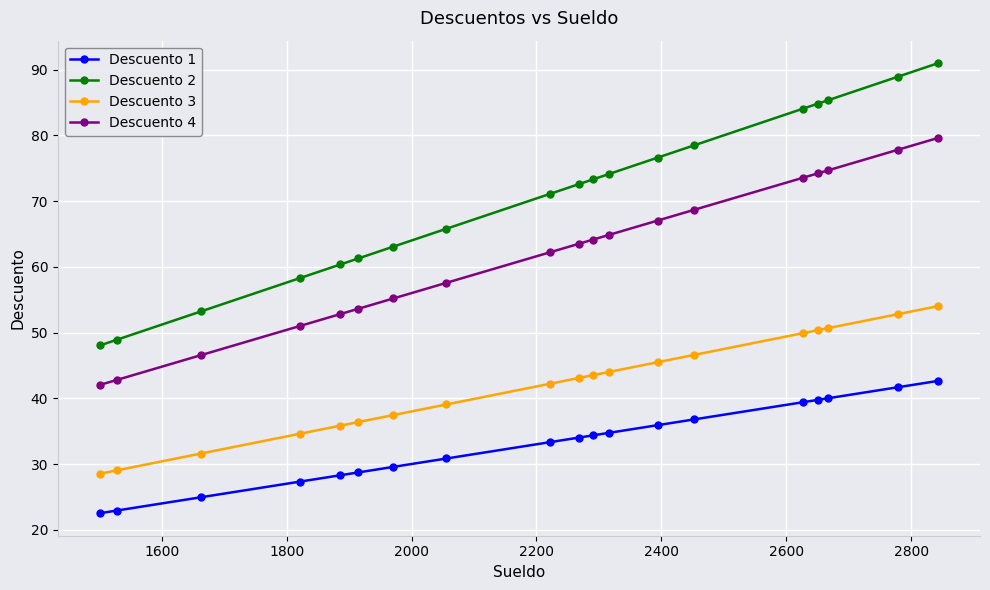

How many categories are shown in the chart?

19